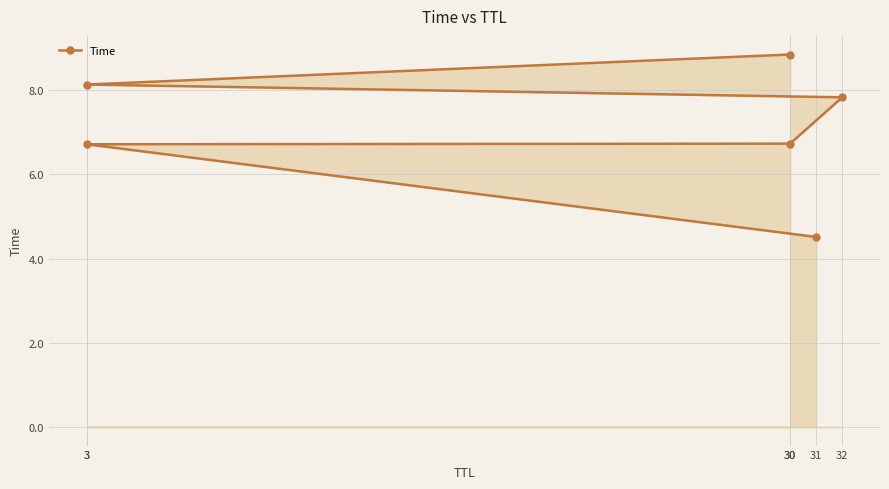

Which category has the lowest value across all series?

31